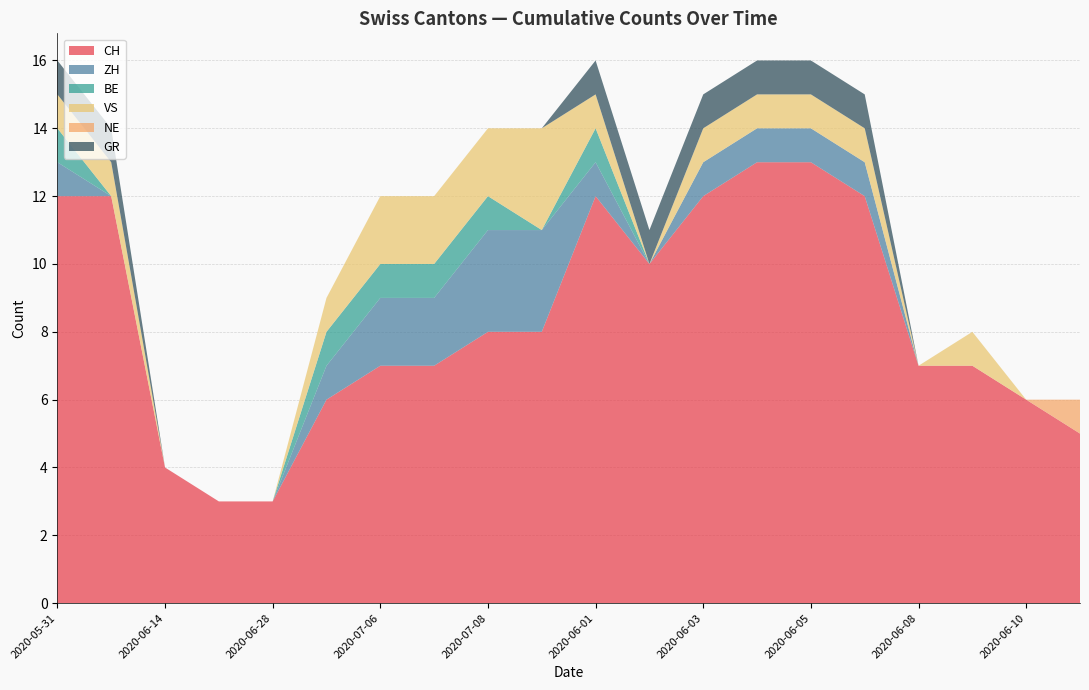

Reading left to right, list all the values displayed in this chart.

CH: 2020-05-31=12	2020-06-07=12	2020-06-14=4	2020-06-21=3	2020-06-28=3	2020-07-05=6	2020-07-06=7	2020-07-07=7	2020-07-08=8	2020-07-09=8	2020-06-01=12	2020-06-02=10	2020-06-03=12	2020-06-04=13	2020-06-05=13	2020-06-06=12	2020-06-08=7	2020-06-09=7	2020-06-10=6	2020-06-11=5
ZH: 2020-05-31=1	2020-06-07=0	2020-06-14=0	2020-06-21=0	2020-06-28=0	2020-07-05=1	2020-07-06=2	2020-07-07=2	2020-07-08=3	2020-07-09=3	2020-06-01=1	2020-06-02=0	2020-06-03=1	2020-06-04=1	2020-06-05=1	2020-06-06=1	2020-06-08=0	2020-06-09=0	2020-06-10=0	2020-06-11=0
BE: 2020-05-31=1	2020-06-07=0	2020-06-14=0	2020-06-21=0	2020-06-28=0	2020-07-05=1	2020-07-06=1	2020-07-07=1	2020-07-08=1	2020-07-09=0	2020-06-01=1	2020-06-02=0	2020-06-03=0	2020-06-04=0	2020-06-05=0	2020-06-06=0	2020-06-08=0	2020-06-09=0	2020-06-10=0	2020-06-11=0
VS: 2020-05-31=1	2020-06-07=1	2020-06-14=0	2020-06-21=0	2020-06-28=0	2020-07-05=1	2020-07-06=2	2020-07-07=2	2020-07-08=2	2020-07-09=3	2020-06-01=1	2020-06-02=0	2020-06-03=1	2020-06-04=1	2020-06-05=1	2020-06-06=1	2020-06-08=0	2020-06-09=1	2020-06-10=0	2020-06-11=0
NE: 2020-05-31=0	2020-06-07=0	2020-06-14=0	2020-06-21=0	2020-06-28=0	2020-07-05=0	2020-07-06=0	2020-07-07=0	2020-07-08=0	2020-07-09=0	2020-06-01=0	2020-06-02=0	2020-06-03=0	2020-06-04=0	2020-06-05=0	2020-06-06=0	2020-06-08=0	2020-06-09=0	2020-06-10=0	2020-06-11=1
GR: 2020-05-31=1	2020-06-07=1	2020-06-14=0	2020-06-21=0	2020-06-28=0	2020-07-05=0	2020-07-06=0	2020-07-07=0	2020-07-08=0	2020-07-09=0	2020-06-01=1	2020-06-02=1	2020-06-03=1	2020-06-04=1	2020-06-05=1	2020-06-06=1	2020-06-08=0	2020-06-09=0	2020-06-10=0	2020-06-11=0